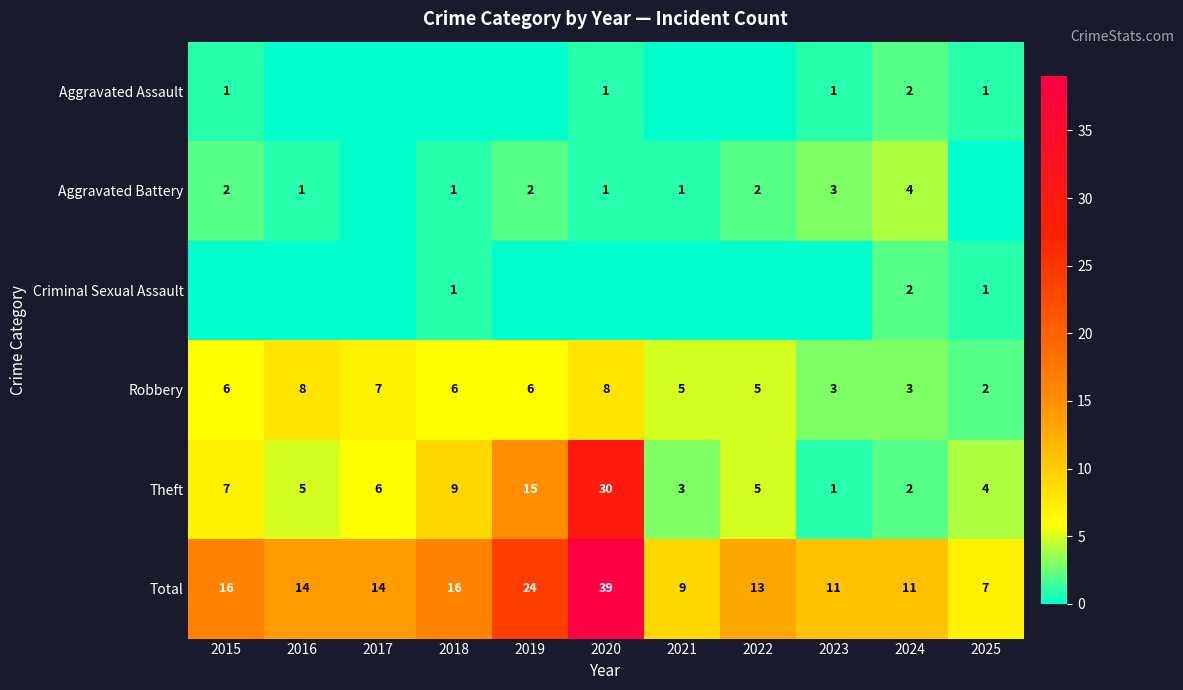

Is the value of Aggravated Assault at 2020 greater than the value of Total at 2025?

No